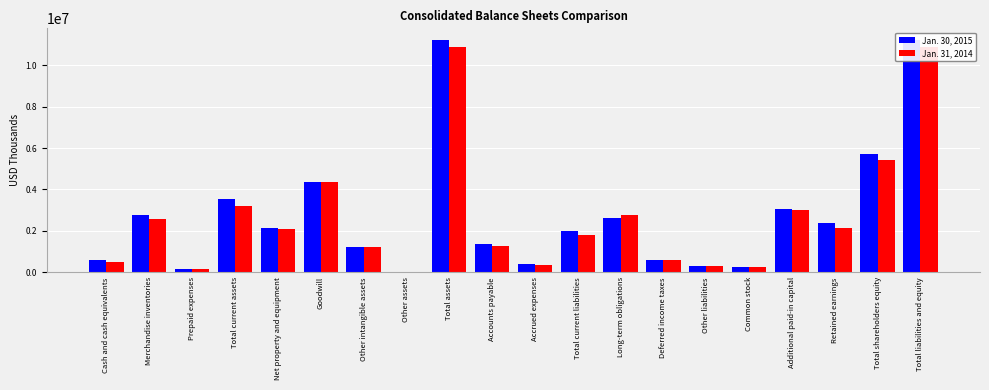

Which category has the highest value in the Jan. 30, 2015 series?

Total assets